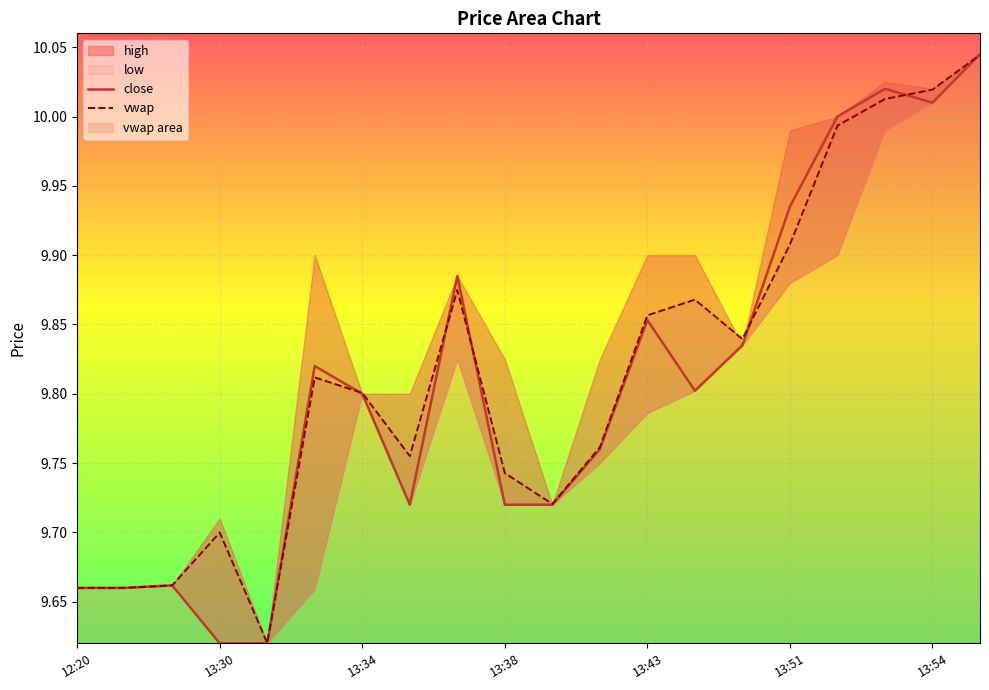

At which category is the sum across all series the highest?

19